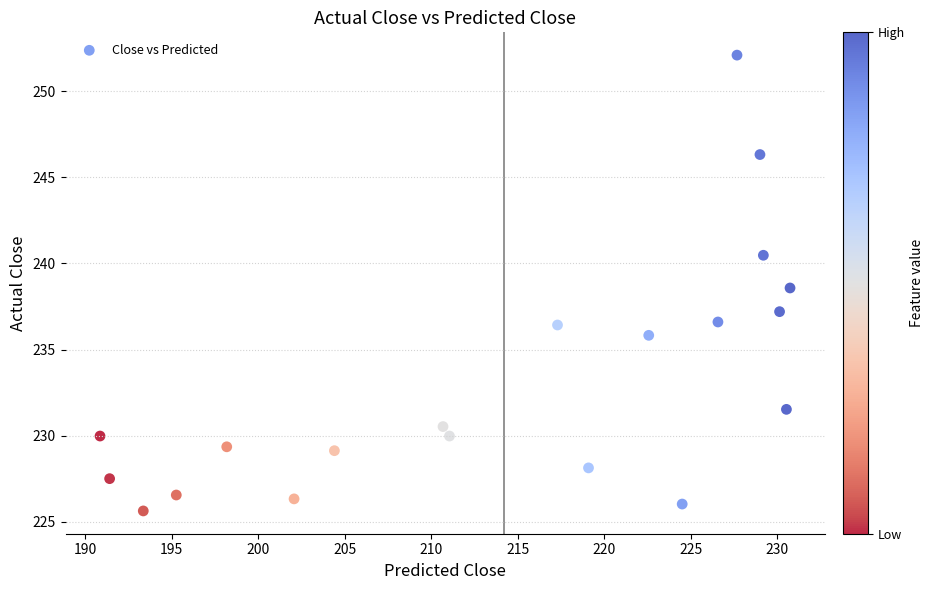

What is the range of X values (max minus min)?

39.9